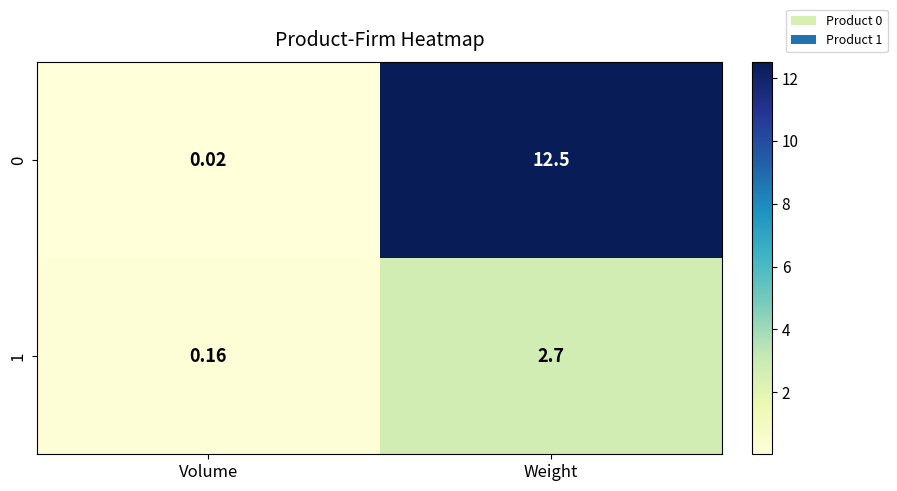

Is the value of 0 at Volume greater than the value of 1 at Volume?

No